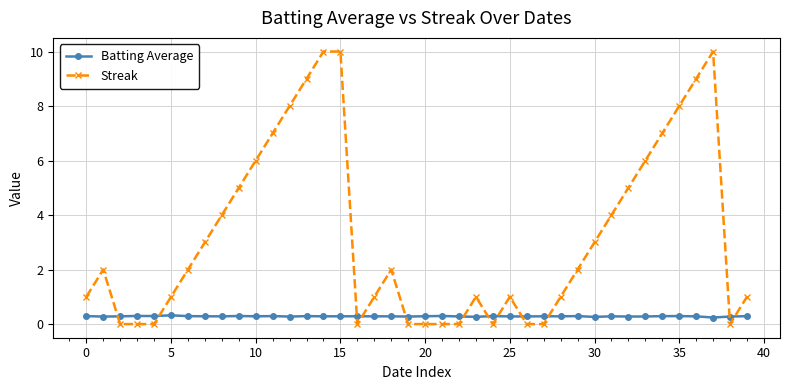

Rank the series by their average value, from highest to lowest.

Streak, Batting Average